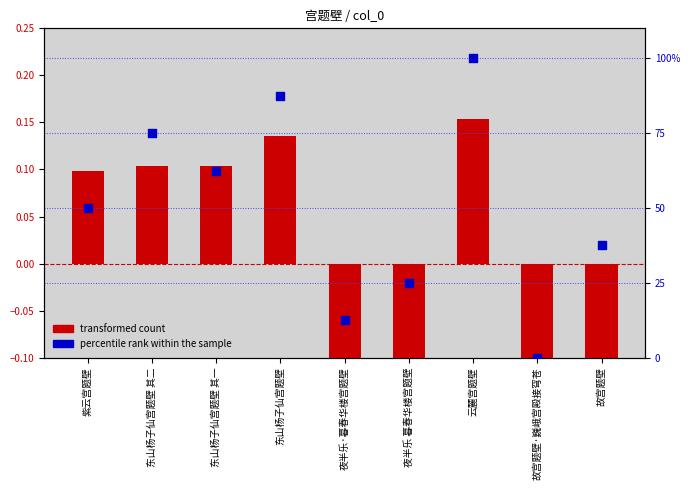

At how many categories does at least one series exceed 38?

5